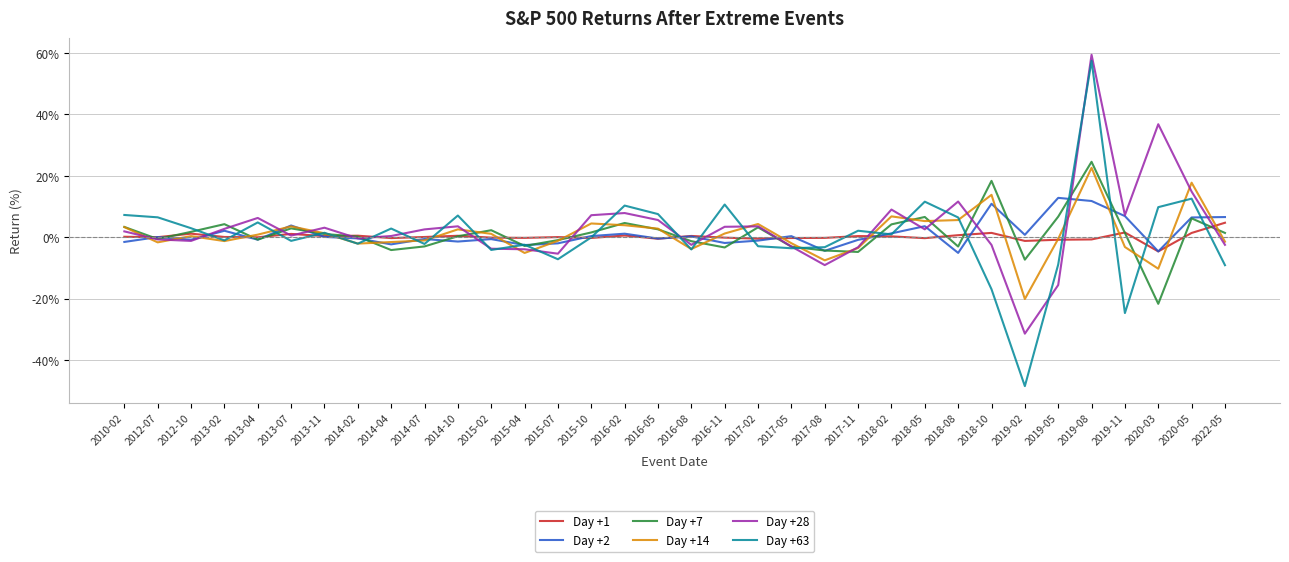

What is the highest value of the Day +7 series?

24.6